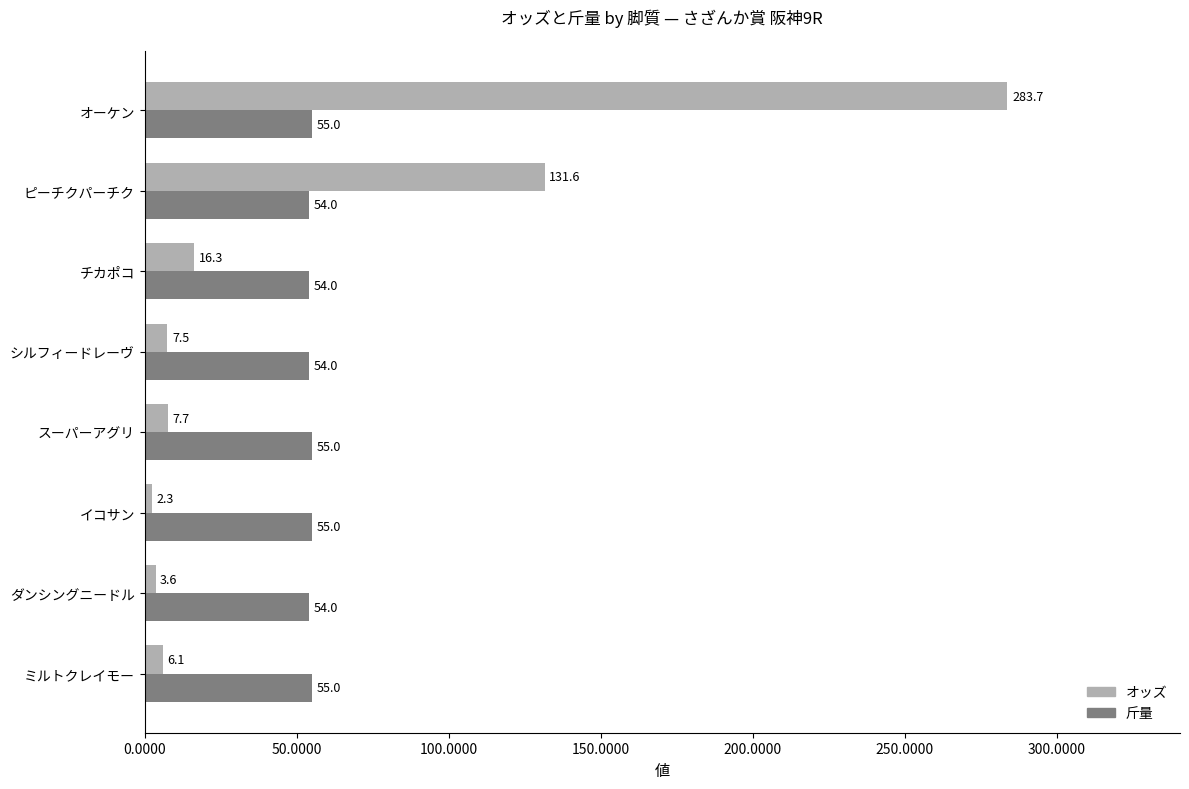

At which label is オッズ closest to 143?

ピーチクパーチク